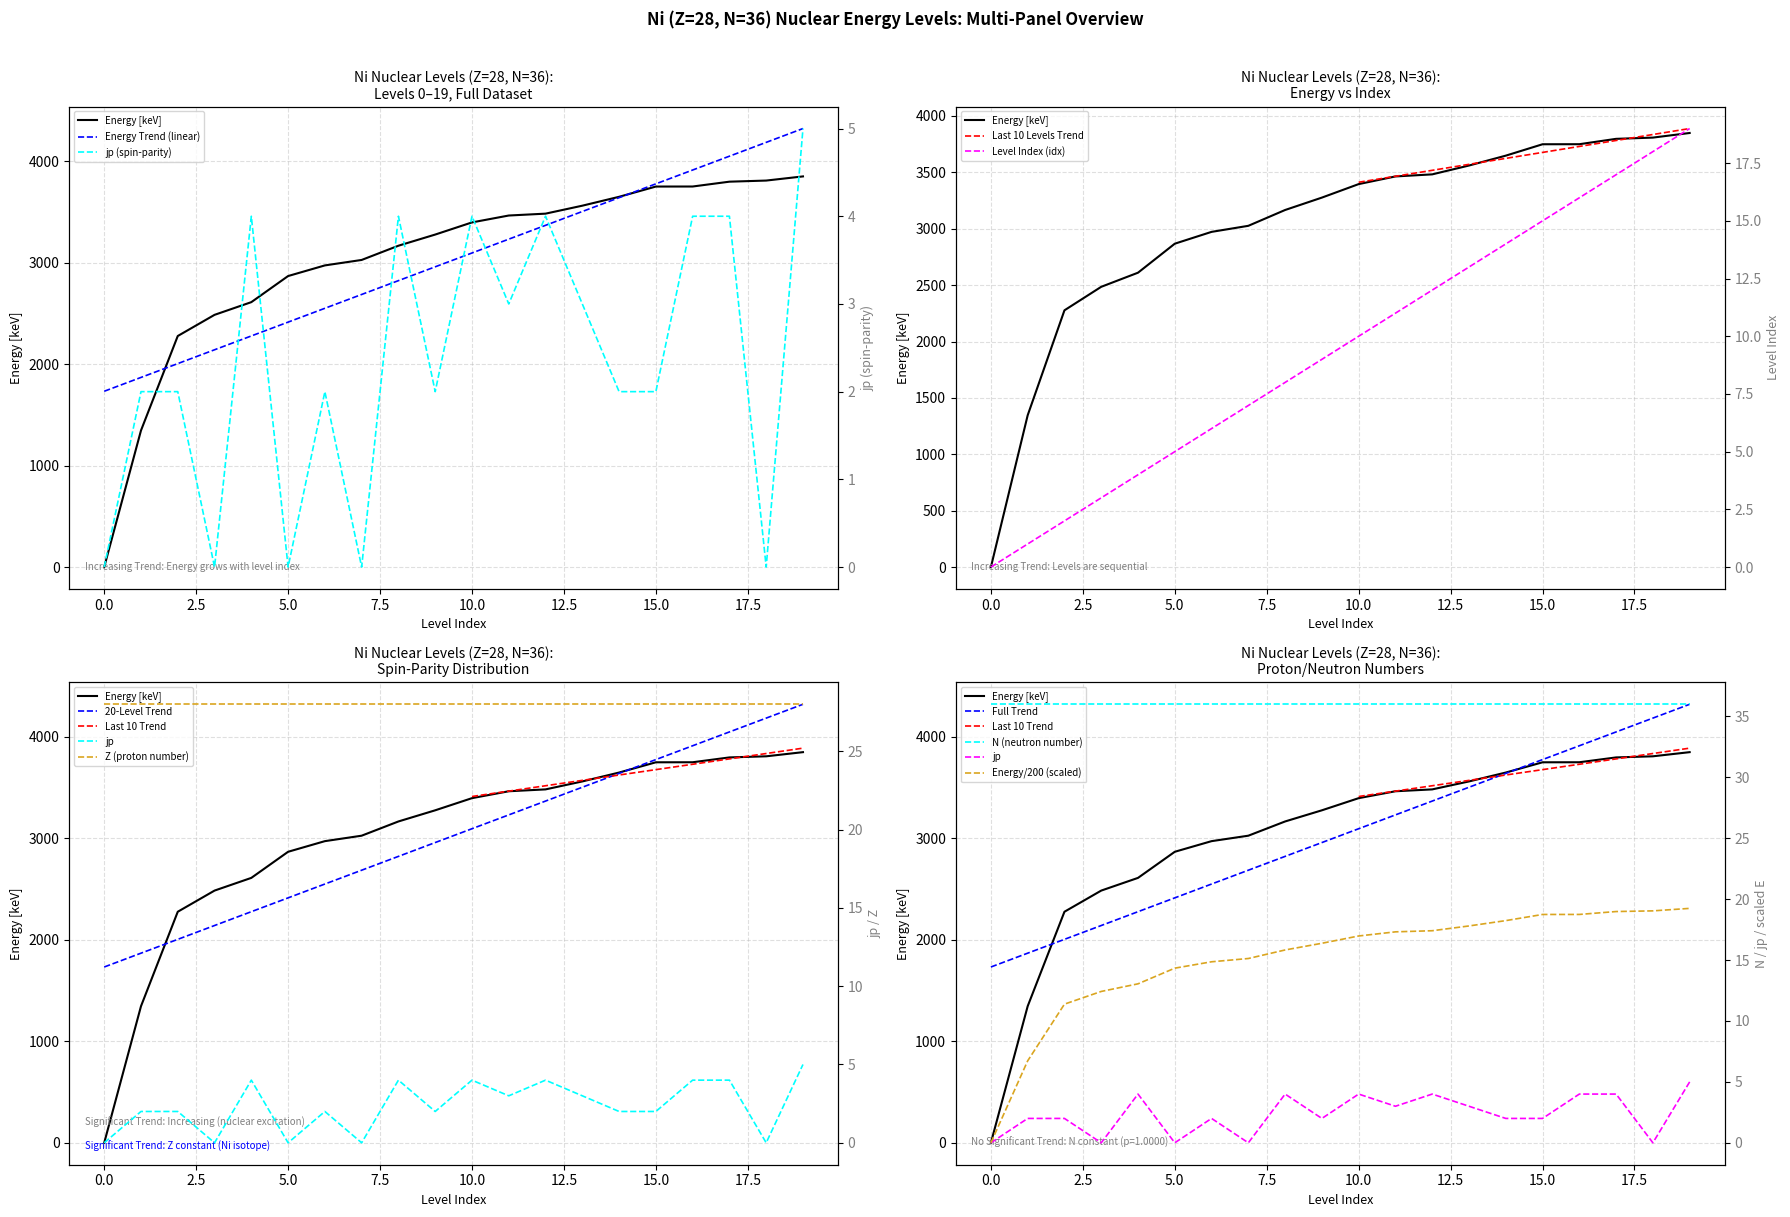

Where does the jp series first go above 2?

4